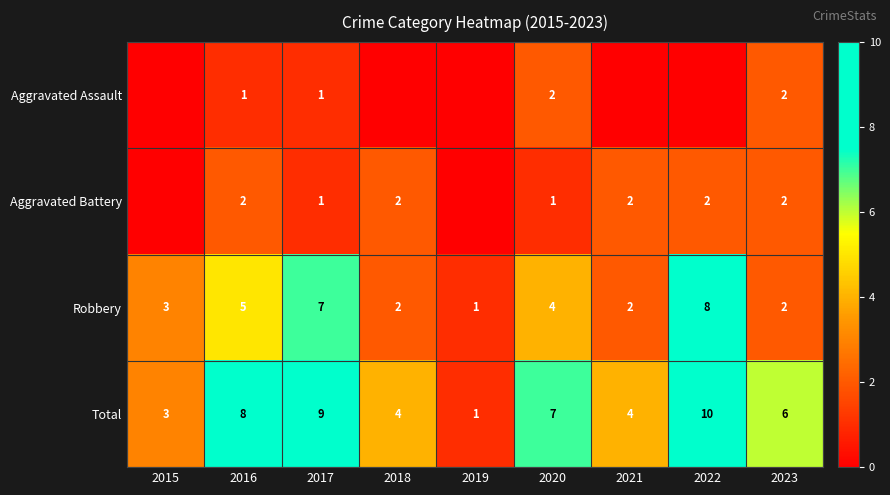

Rank the series at 2020 from highest to lowest value.

Total, Robbery, Aggravated Assault, Aggravated Battery